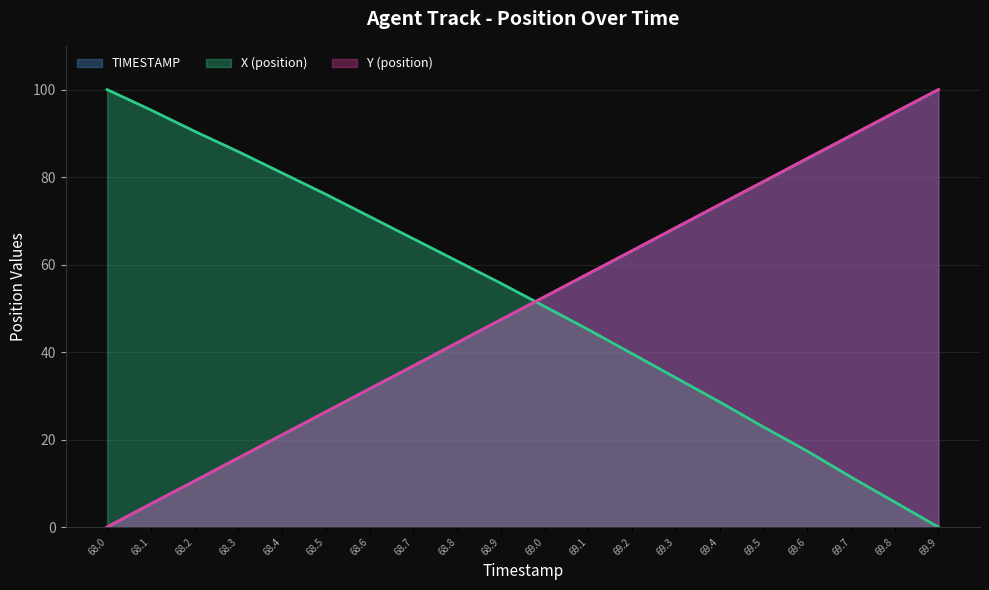

What position from the right is 68.9?

11